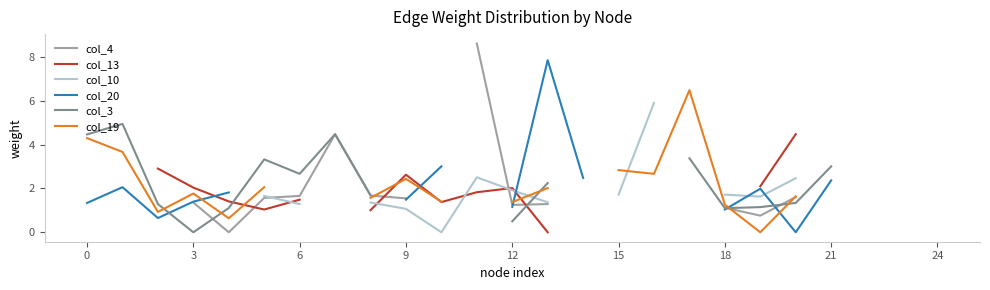

How many lines are shown in the chart?

6